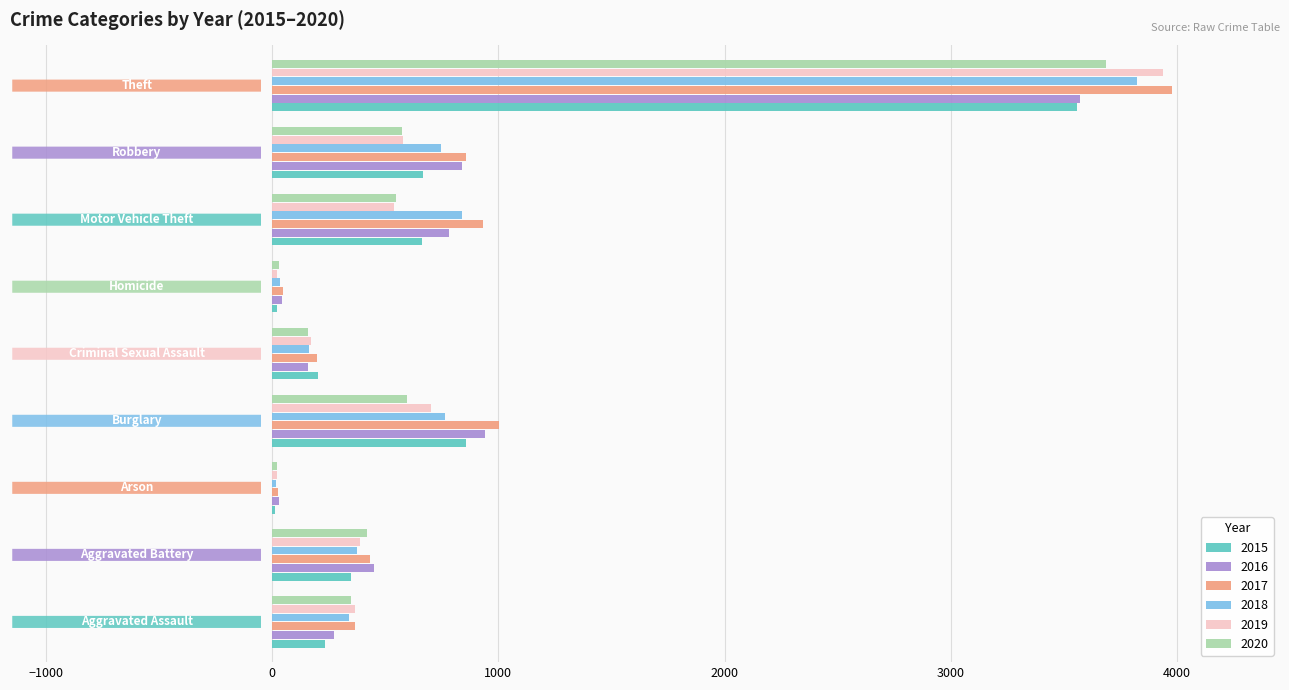

What is the maximum value shown in the chart?

3979